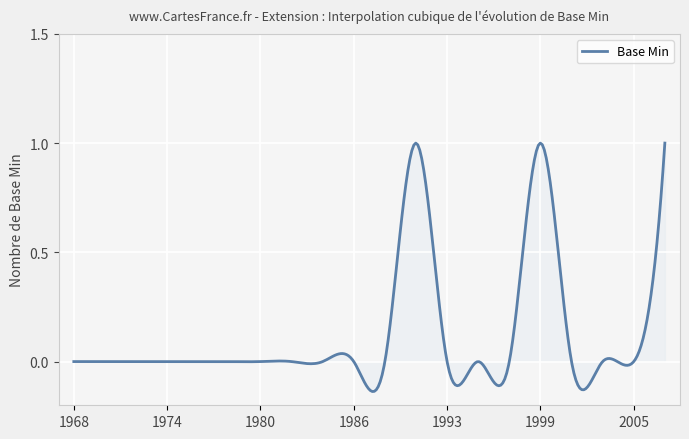

What is the difference between the maximum and minimum values?

1.1